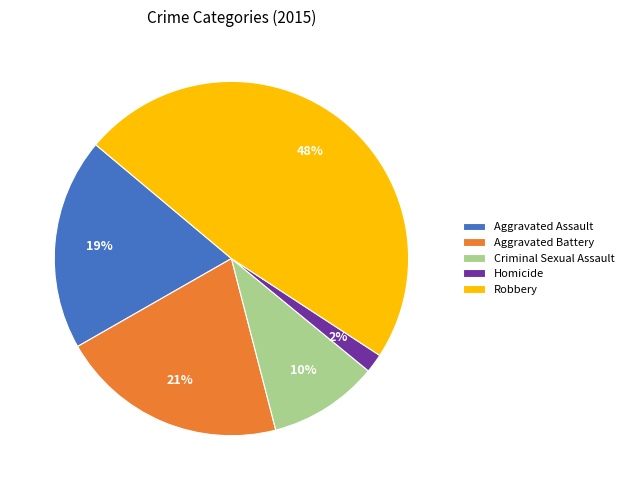

To the nearest percent, what is the combined percentage of Criminal Sexual Assault and Aggravated Battery?

31%